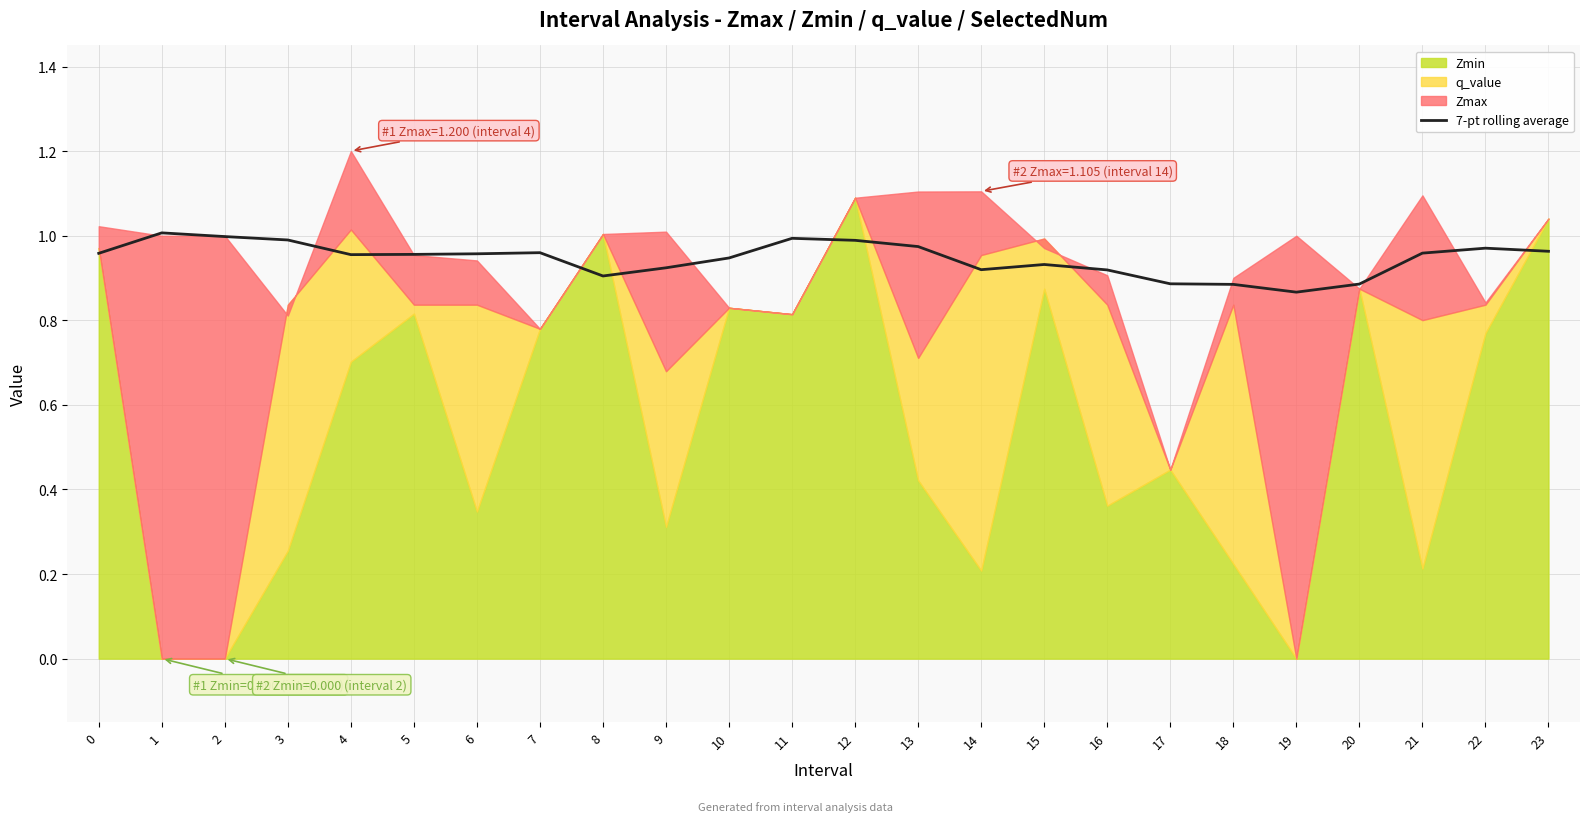

What is the value of the 12th point from the left?

1.0